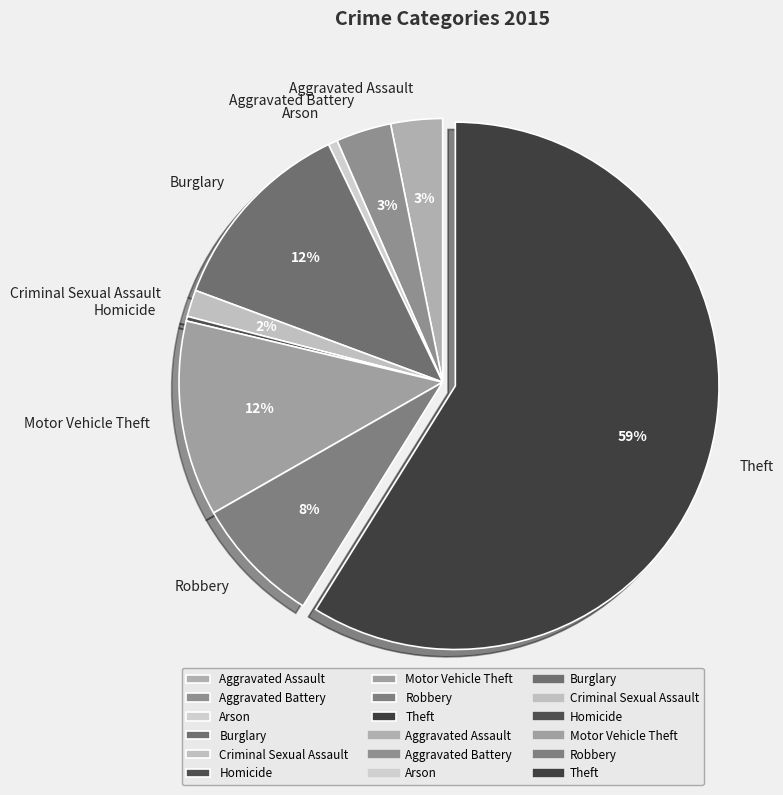

Is there any slice that represents more than half of the pie?

Yes